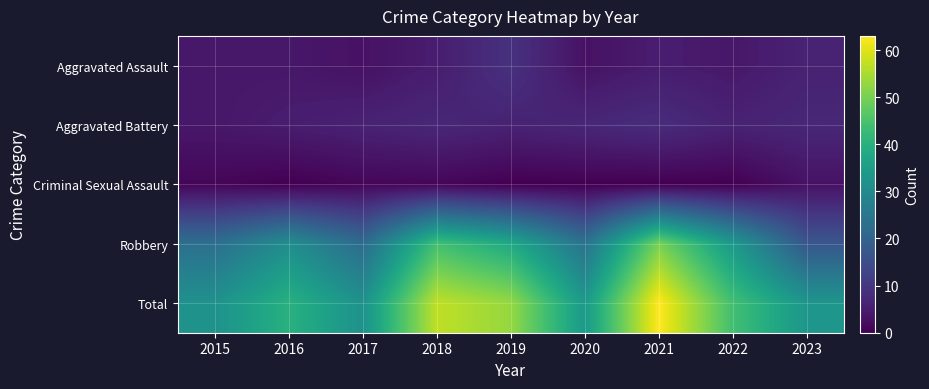

Rank the series by their maximum value, from lowest to highest.

Criminal Sexual Assault, Aggravated Battery, Aggravated Assault, Robbery, Total